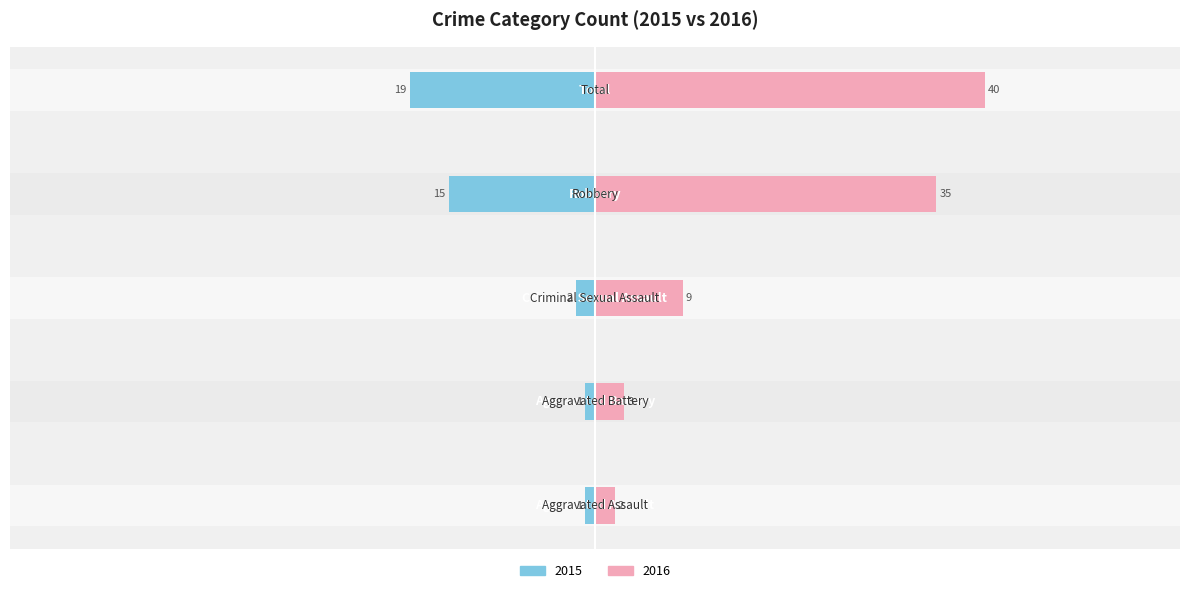

How many bars are there in total?

10